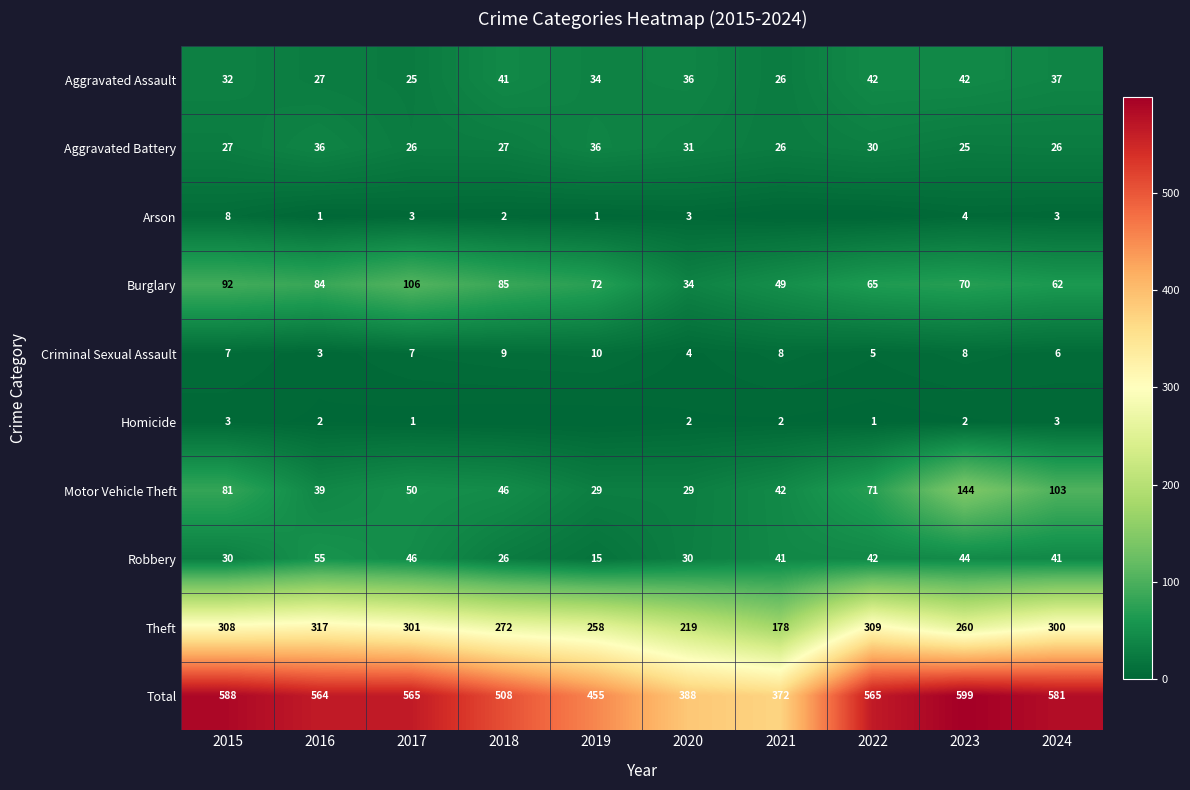

What is the difference between the maximum and minimum values in the Burglary series?

72